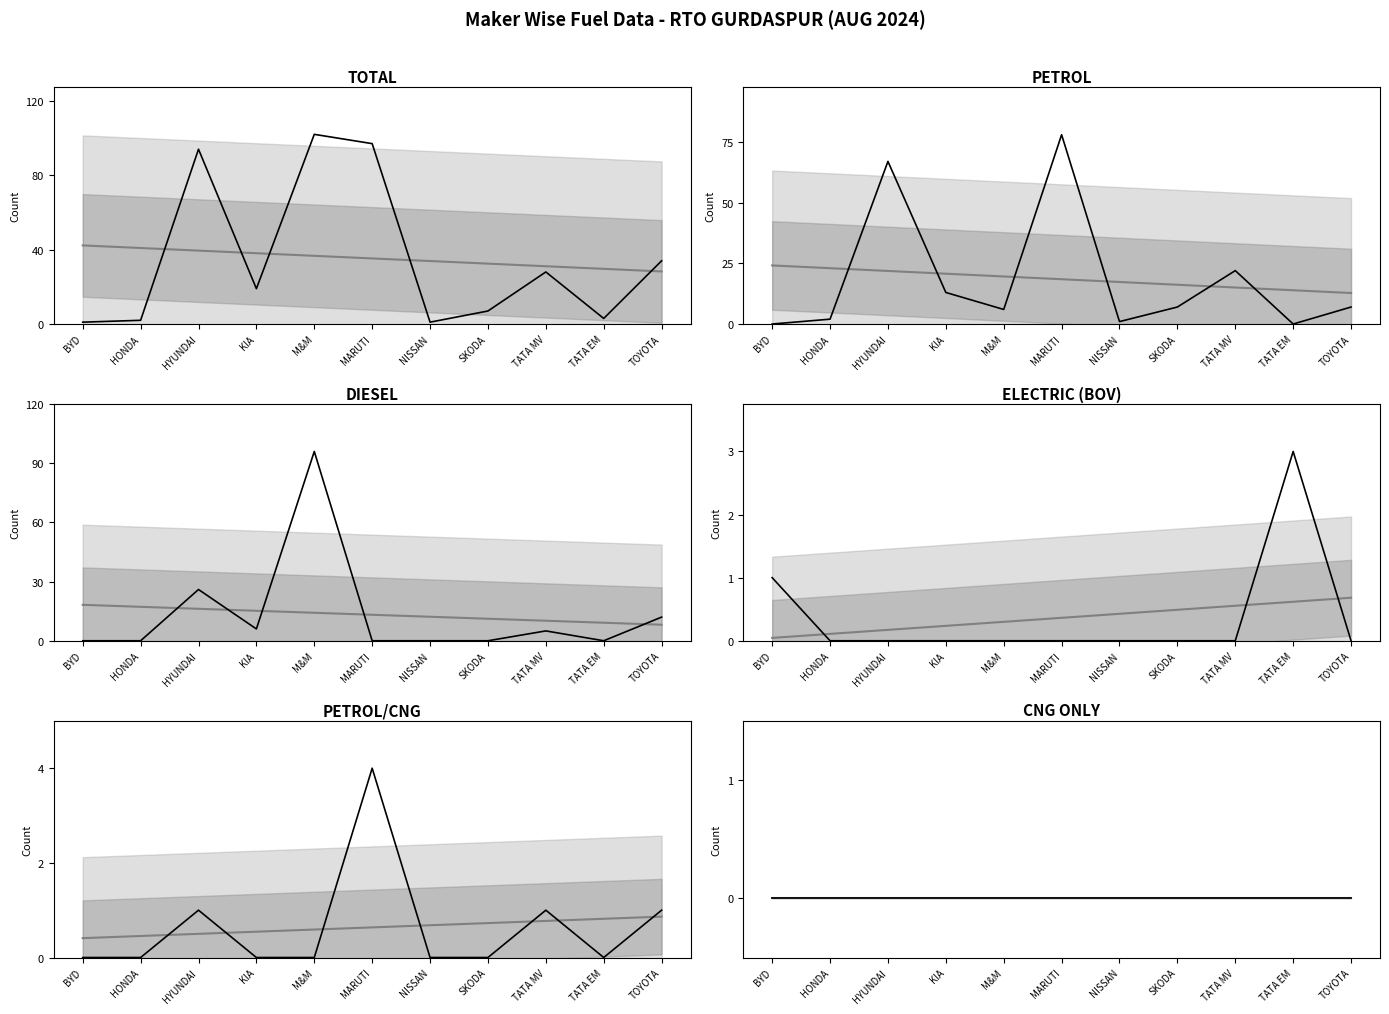

List the labels in order of ELECTRIC(BOV) value, smallest first.

HONDA, HYUNDAI, KIA, M&M, MARUTI, NISSAN, SKODA, TATA MV, TOYOTA, BYD, TATA EM